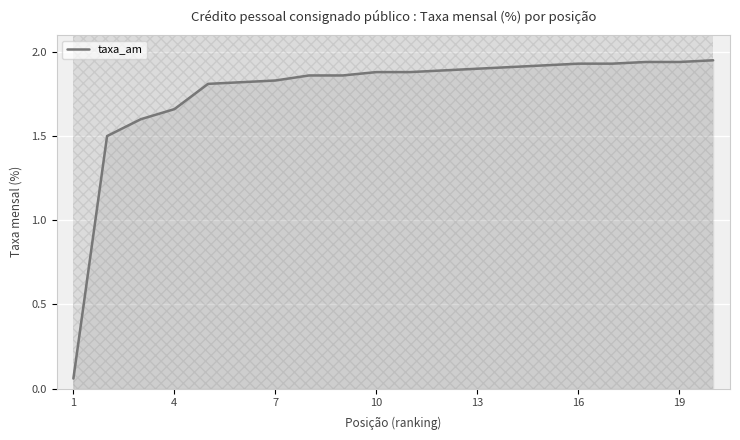

Is it true that taxa_am equals 2.5 at 13?

False